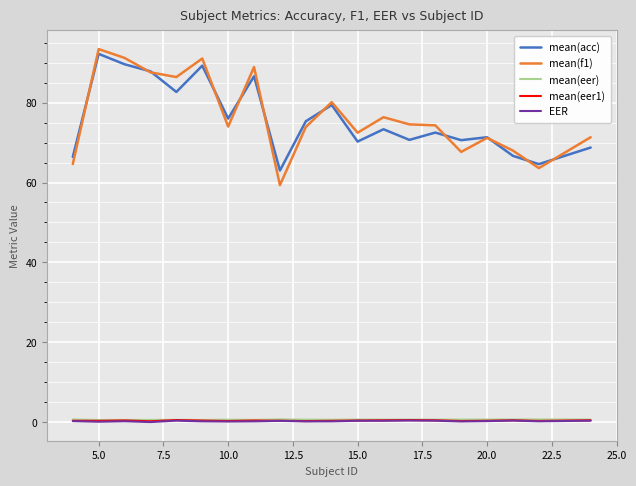

Which series has the widest spread of values?

mean(f1)